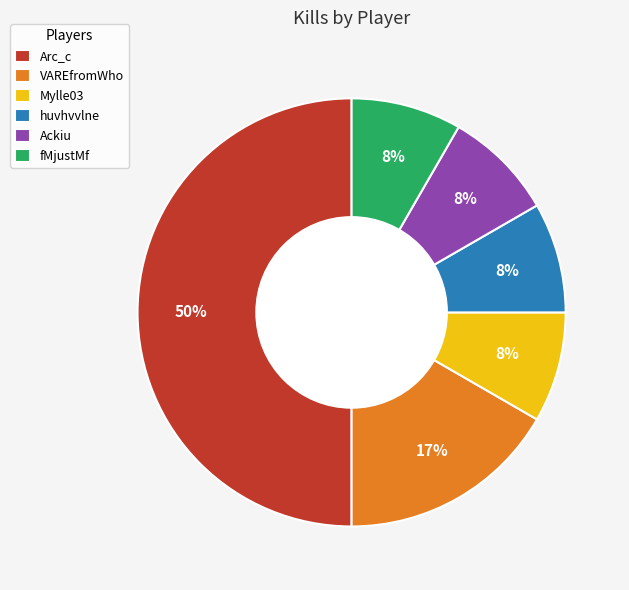

Which slice is the largest?

Arc_c